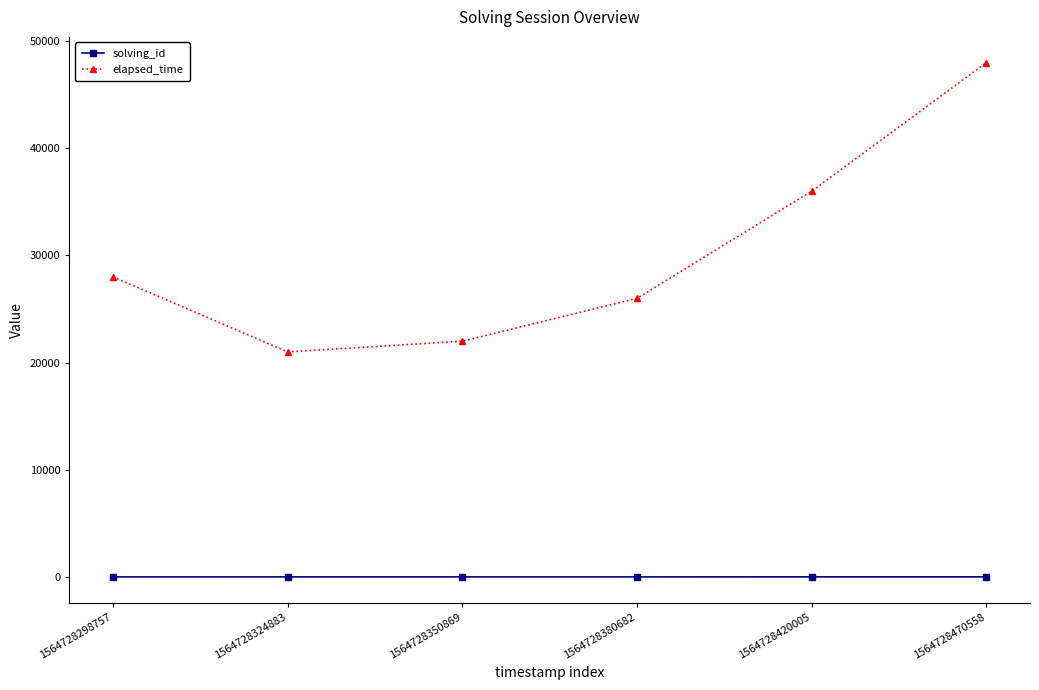

What is the difference between the highest and lowest values at 1564728350869?

21997